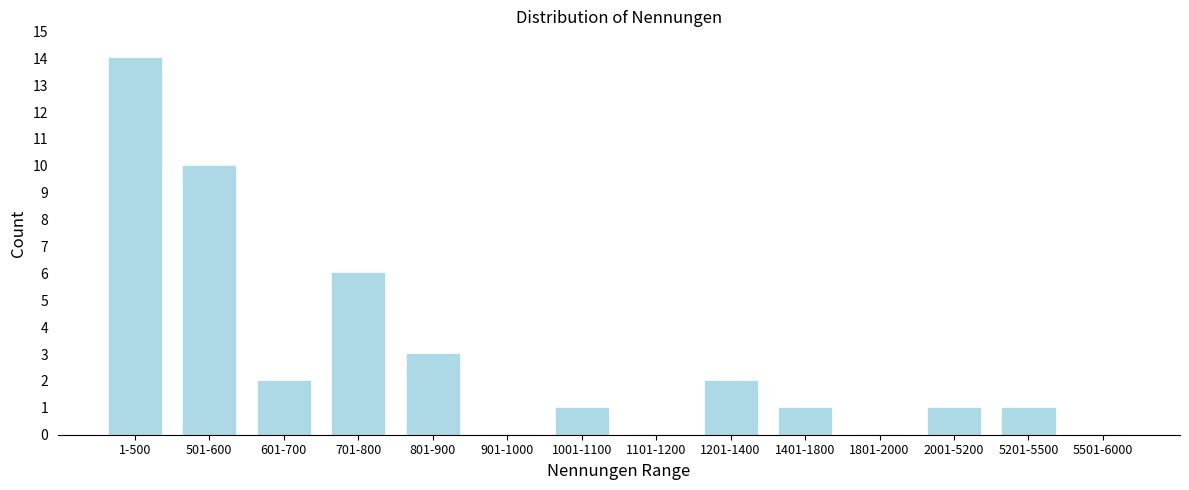

Reading right to left, transcribe all the data shown in this chart.

5501-6000=0	5201-5500=1	2001-5200=1	1801-2000=0	1401-1800=1	1201-1400=2	1101-1200=0	1001-1100=1	901-1000=0	801-900=3	701-800=6	601-700=2	501-600=10	1-500=14